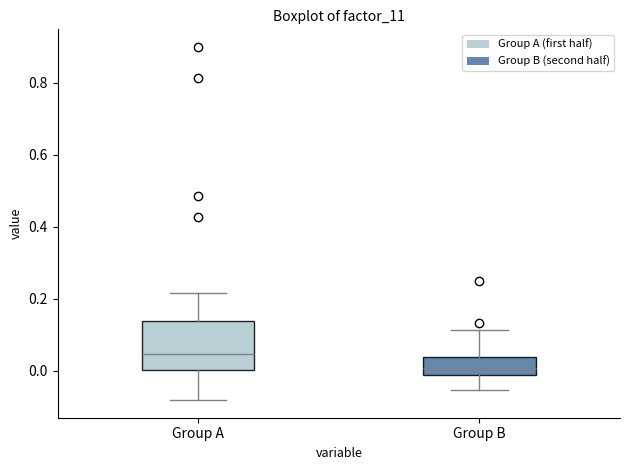

Where does the median line of the box for Group B sit on the y-axis? The values are not printed on the chart, so give them approximately, as read against the axis.

0.00